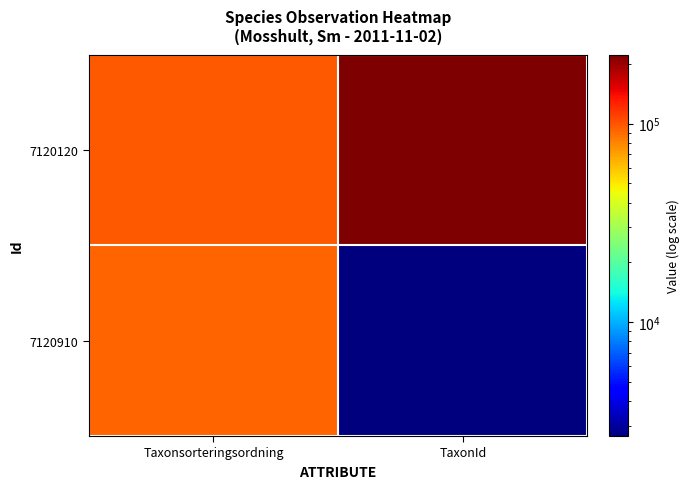

What is the smallest value displayed?

2671